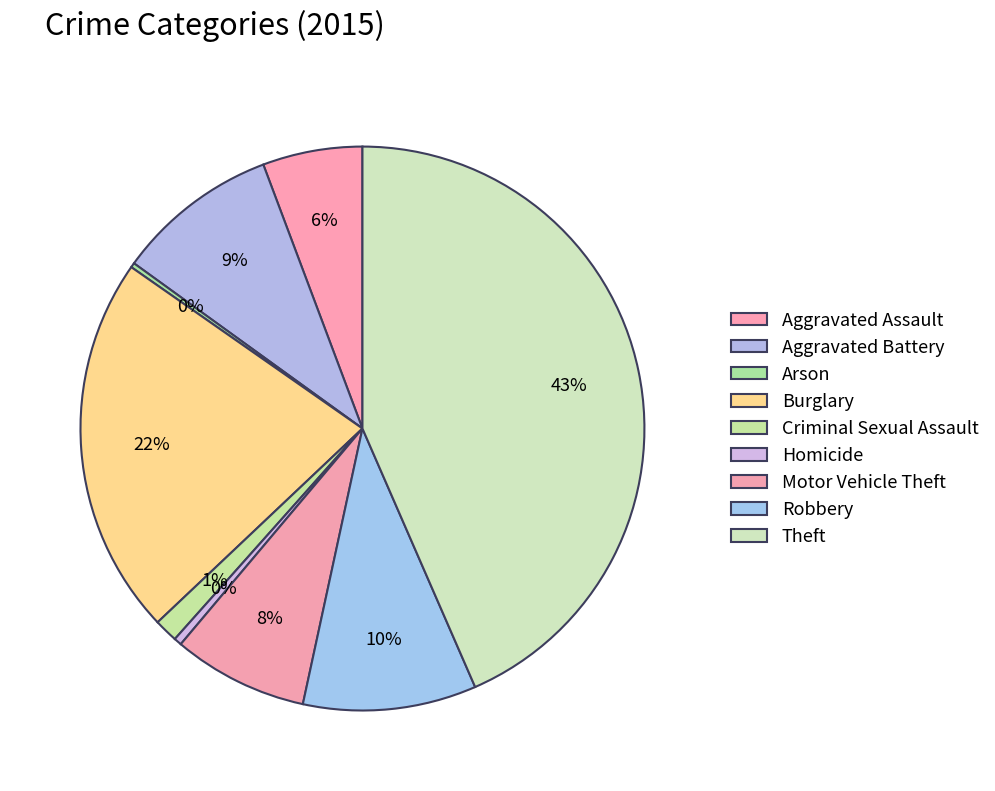

Is it true that Arson is 1% of the pie?

False